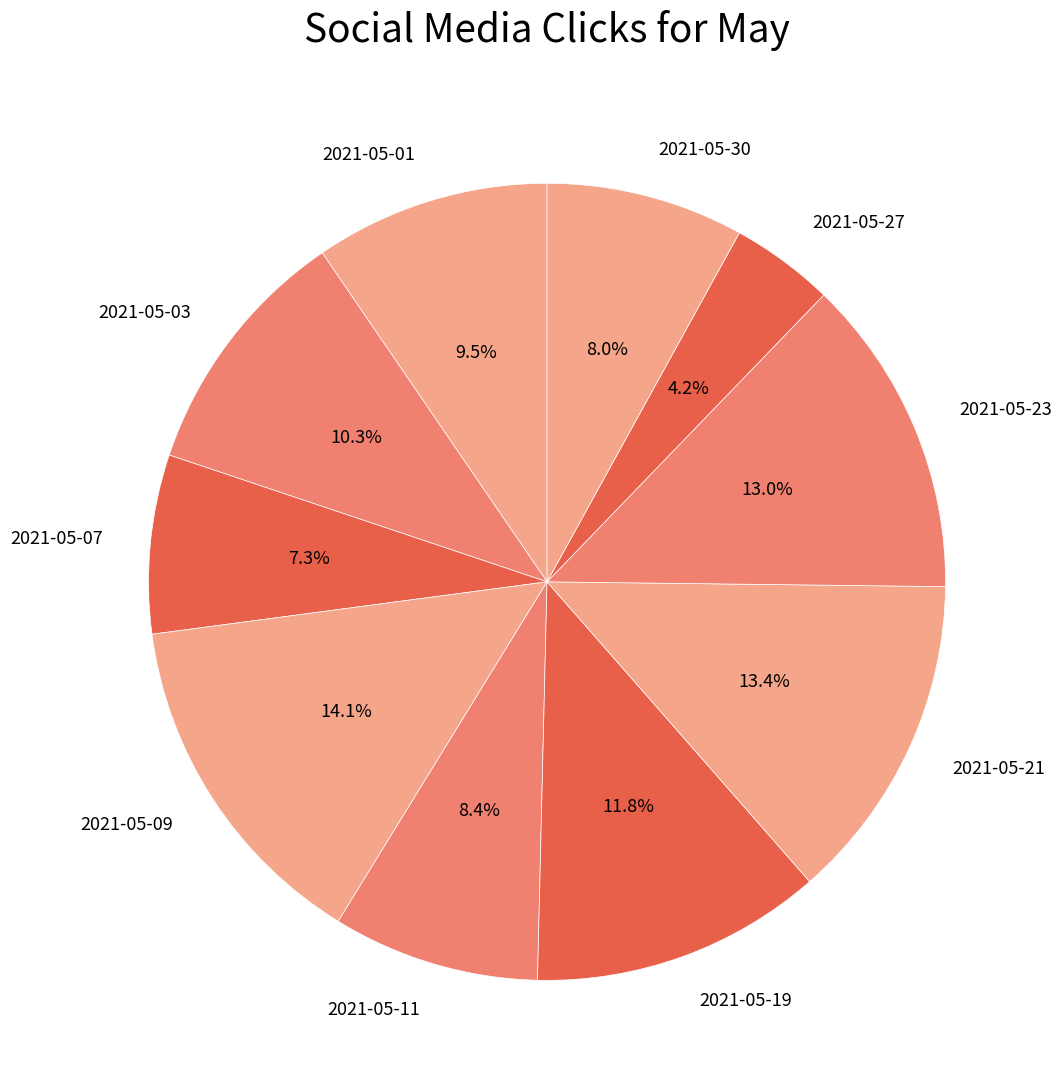

How many segments does this pie chart have?

10